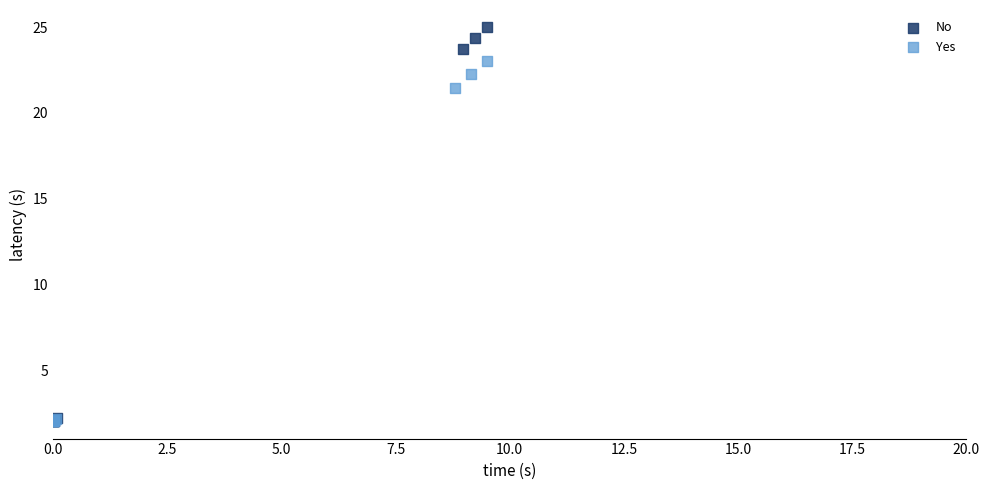

Which series contains the highest Y value?

No